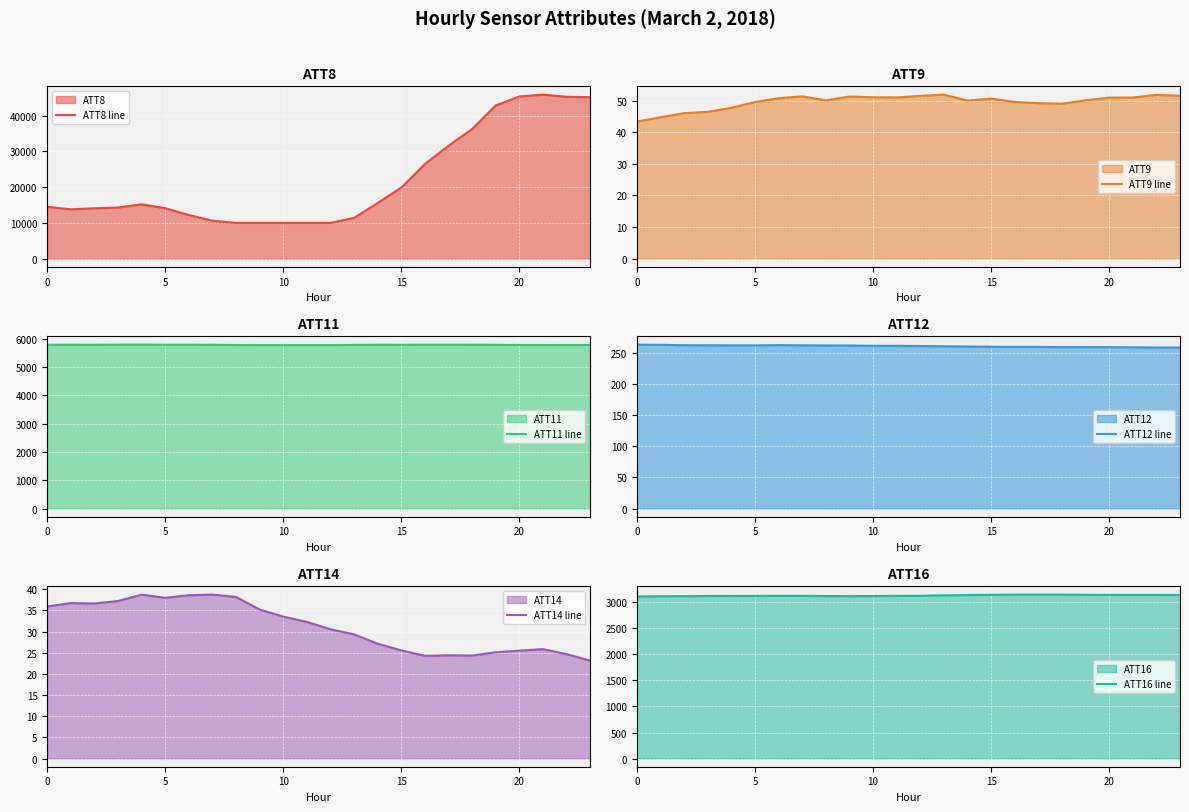

What is the value of the ATT16 line point at the 2nd from the left?

3118.5